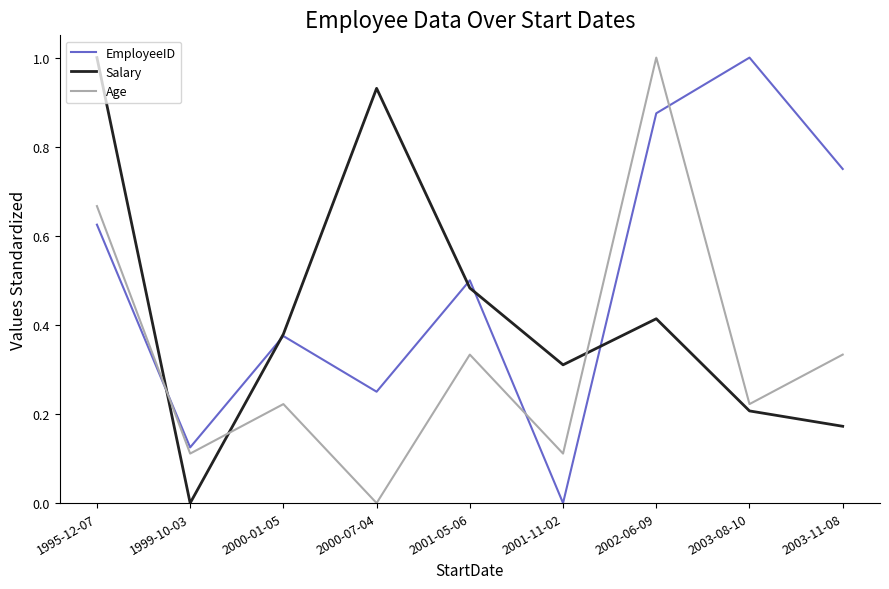

What position from the right is 1995-12-07?

9